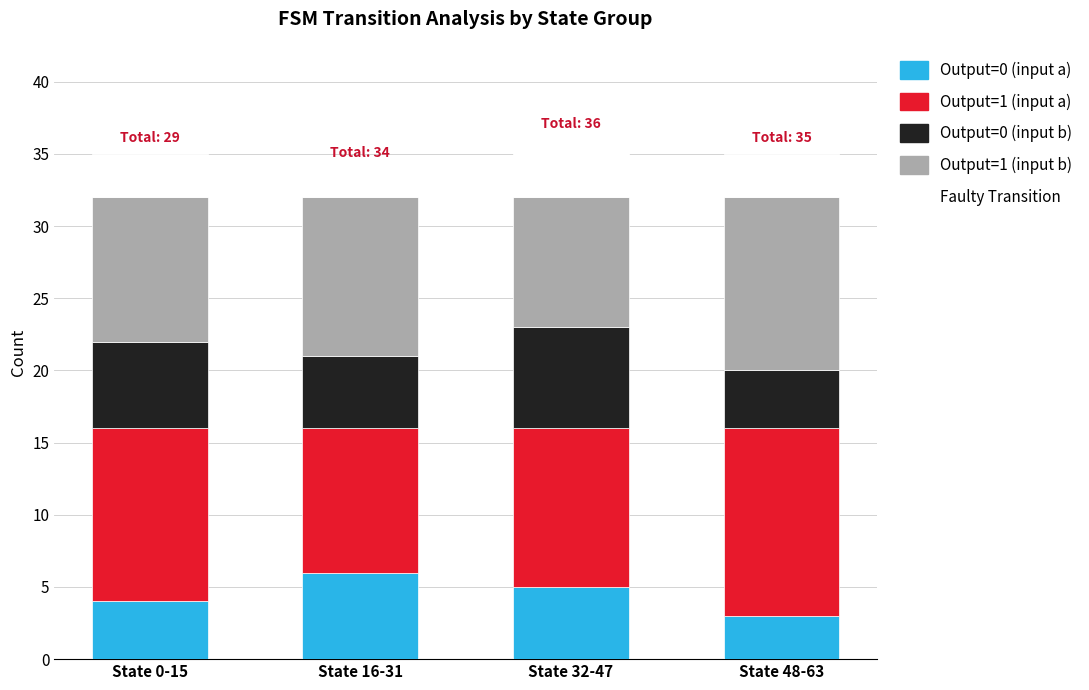

What is the lowest value of the Output=0 (input a) series?

3